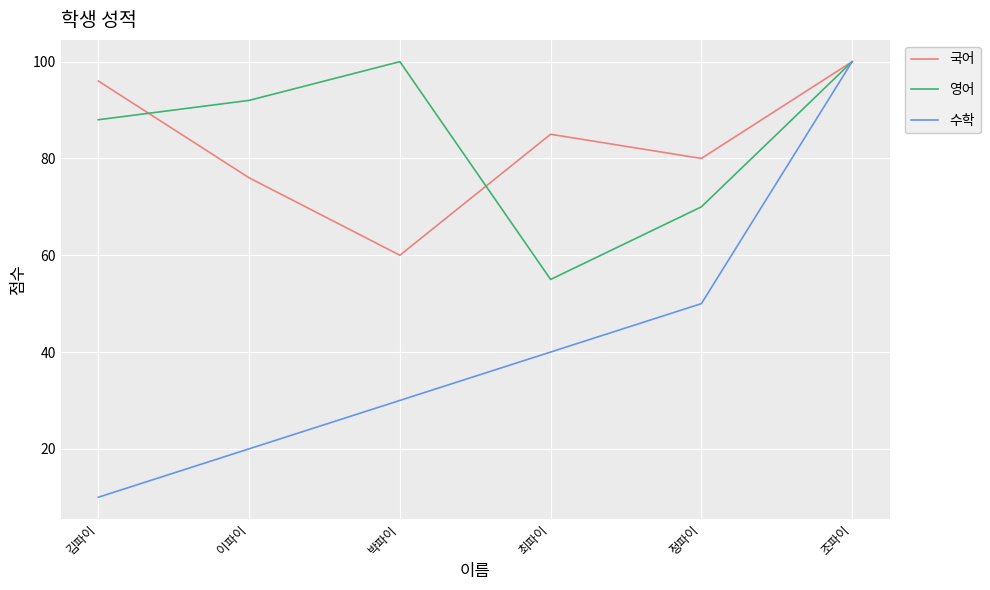

What are all the series names shown in the legend?

국어, 영어, 수학